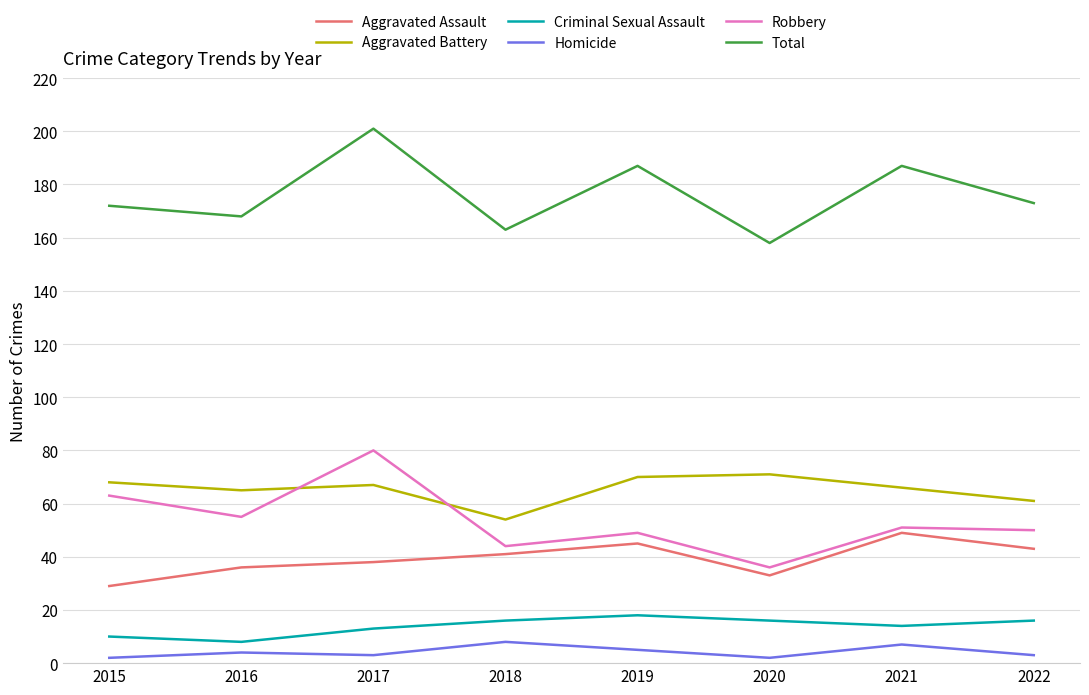

Reading left to right, transcribe all the data shown in this chart.

Aggravated Assault: 2015=29	2016=36	2017=38	2018=41	2019=45	2020=33	2021=49	2022=43
Aggravated Battery: 2015=68	2016=65	2017=67	2018=54	2019=70	2020=71	2021=66	2022=61
Criminal Sexual Assault: 2015=10	2016=8	2017=13	2018=16	2019=18	2020=16	2021=14	2022=16
Homicide: 2015=2	2016=4	2017=3	2018=8	2019=5	2020=2	2021=7	2022=3
Robbery: 2015=63	2016=55	2017=80	2018=44	2019=49	2020=36	2021=51	2022=50
Total: 2015=172	2016=168	2017=201	2018=163	2019=187	2020=158	2021=187	2022=173